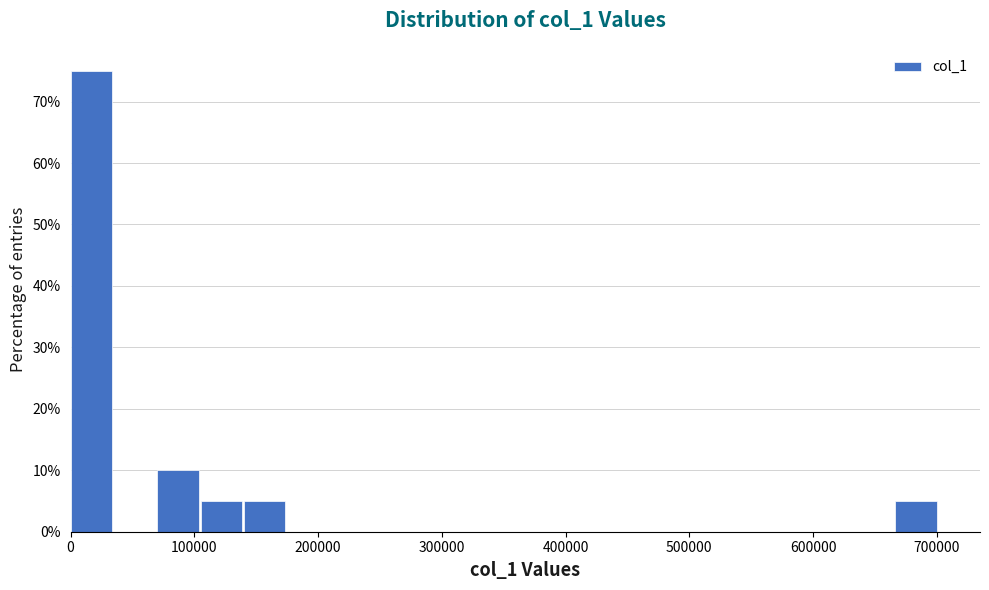

Read against the x-axis, roughly where is the centre of the tallest bar?

20000